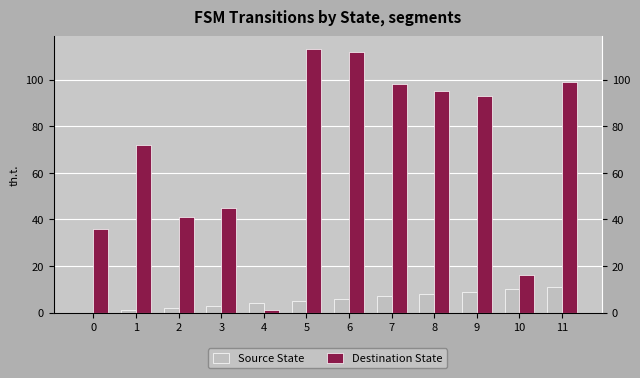

List the series in order of their overall mean, lowest first.

Source State, Destination State